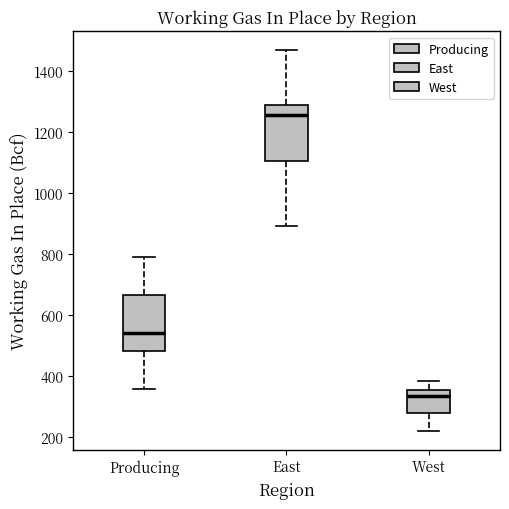

Reading left to right, transcribe this box plot: for each box, give where its median line is, the range the box spans, and where its two whiskers end, as read against the y-axis. The values are not printed on the chart, so give them approximately, as read against the axis.

Producing: median 540, box 480 to 660, whiskers 360 to 800
East: median 1260, box 1100 to 1300, whiskers 900 to 1460
West: median 340, box 280 to 360, whiskers 220 to 380